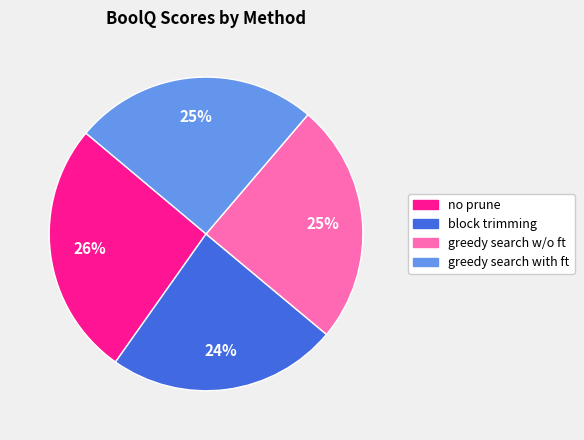

To the nearest percent, what is the average slice percentage?

25%